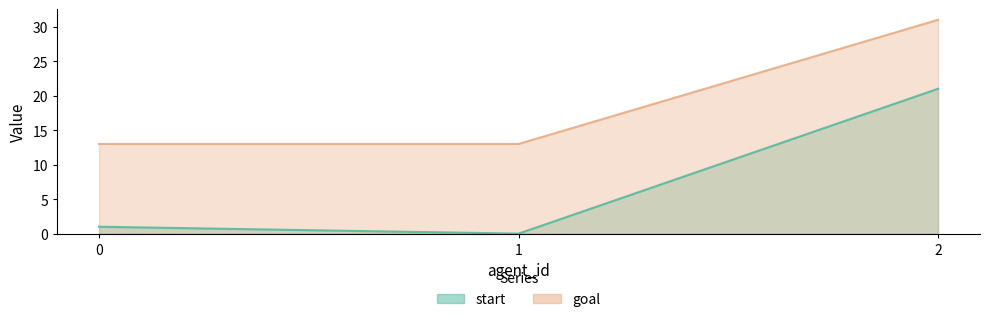

What is the approximate value of goal at 1?

13